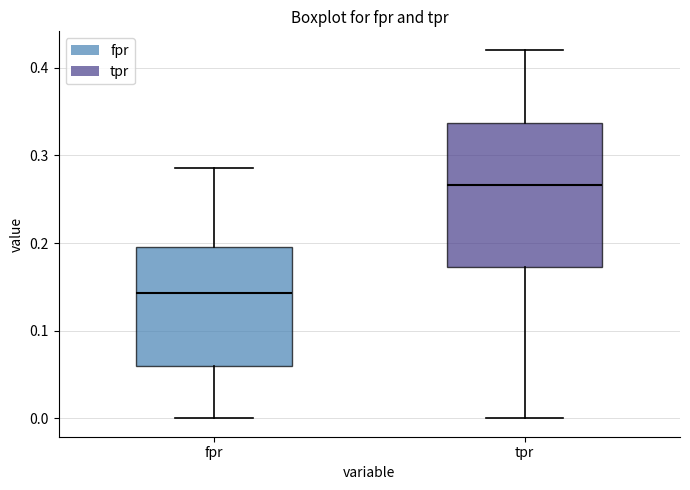

Comparing the boxes themselves (not the whiskers), which one is the tallest?

tpr